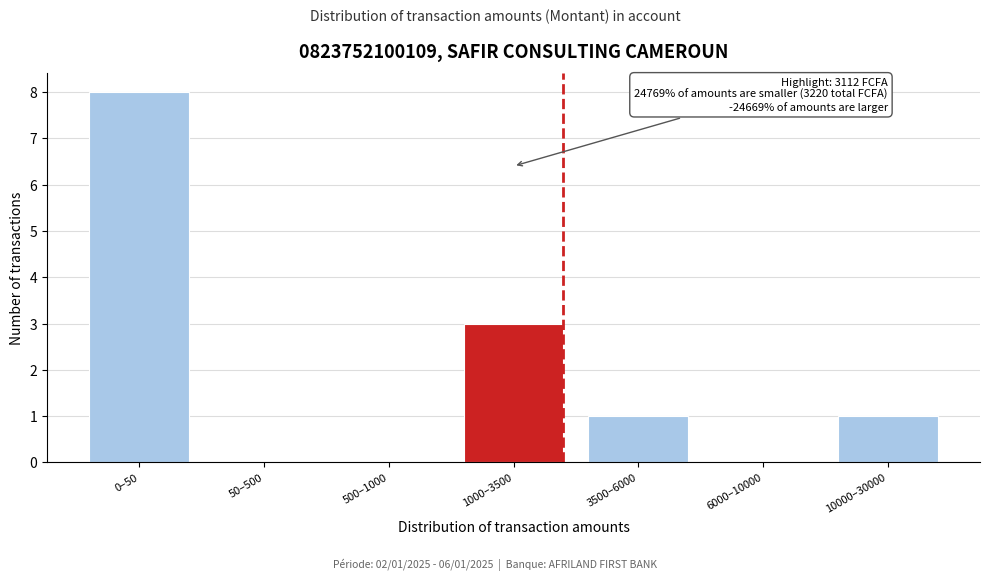

Reading left to right, list all the values displayed in this chart.

0–50=8	50–500=0	500–1000=0	1000–3500=3	3500–6000=1	6000–10000=0	10000–30000=1